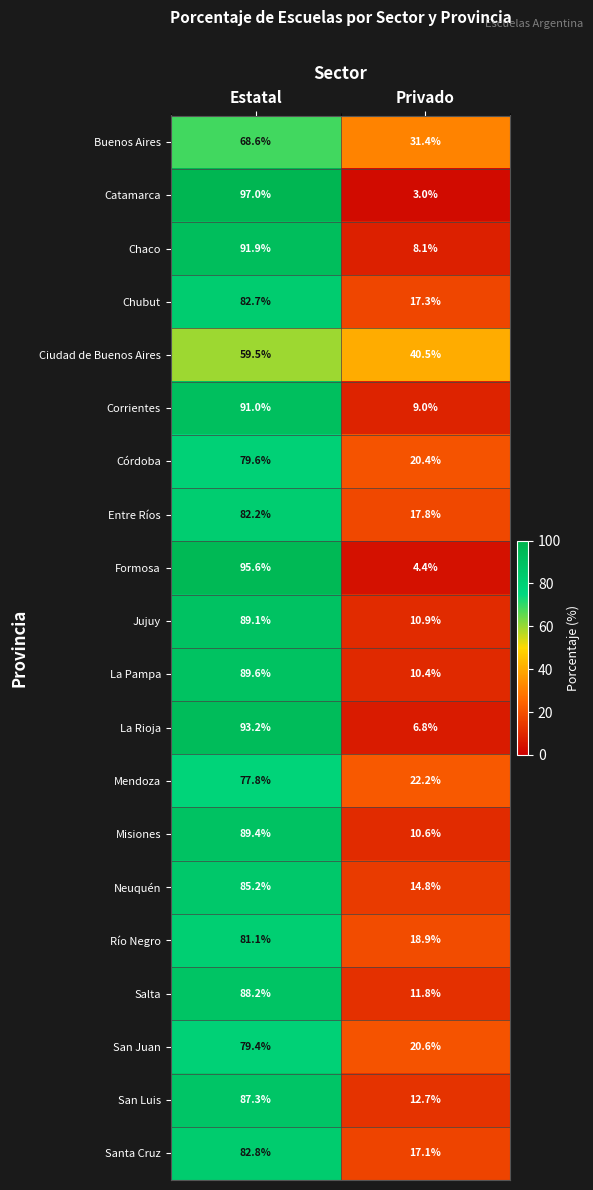

The value of Santa Cruz at Estatal is 23.0. True or false?

False